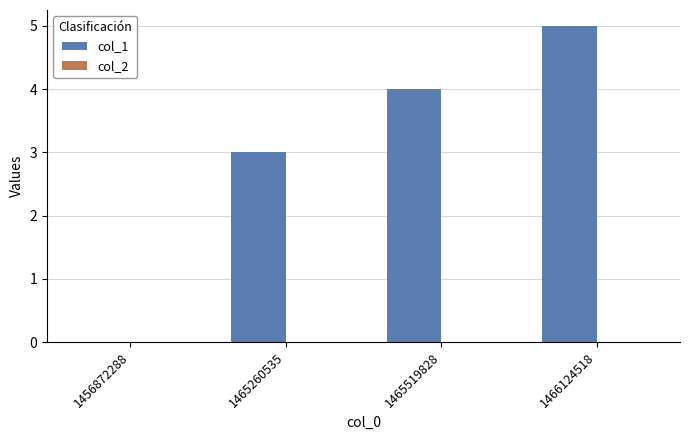

What value does the data have at 1465260535?

3